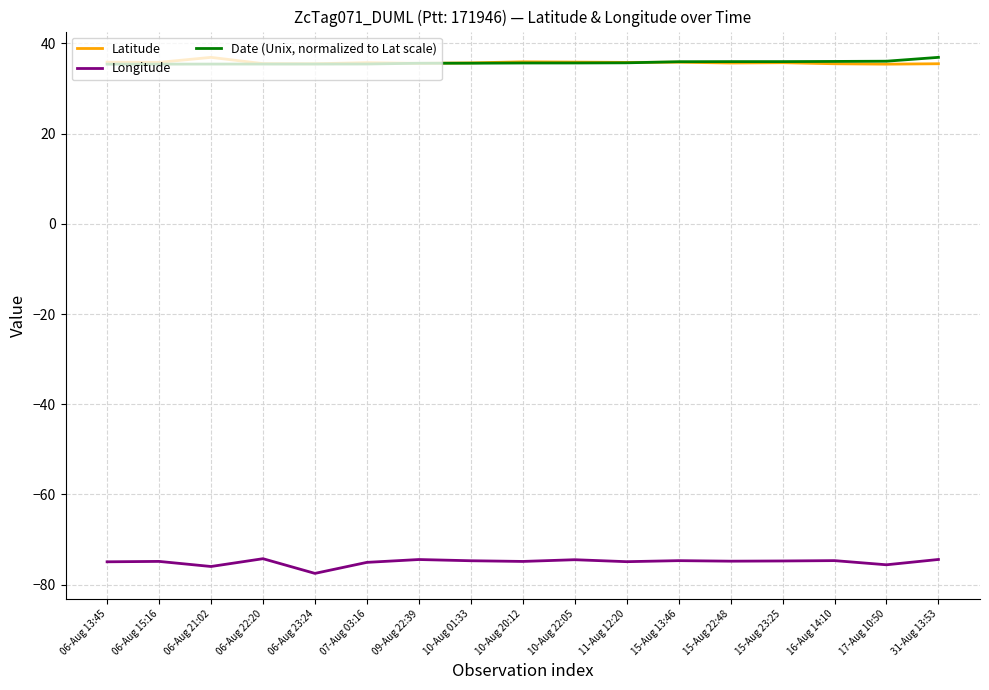

The Date (Unix, normalized to Lat scale) series shows 35.7 at 10-Aug 22:05. True or false?

True